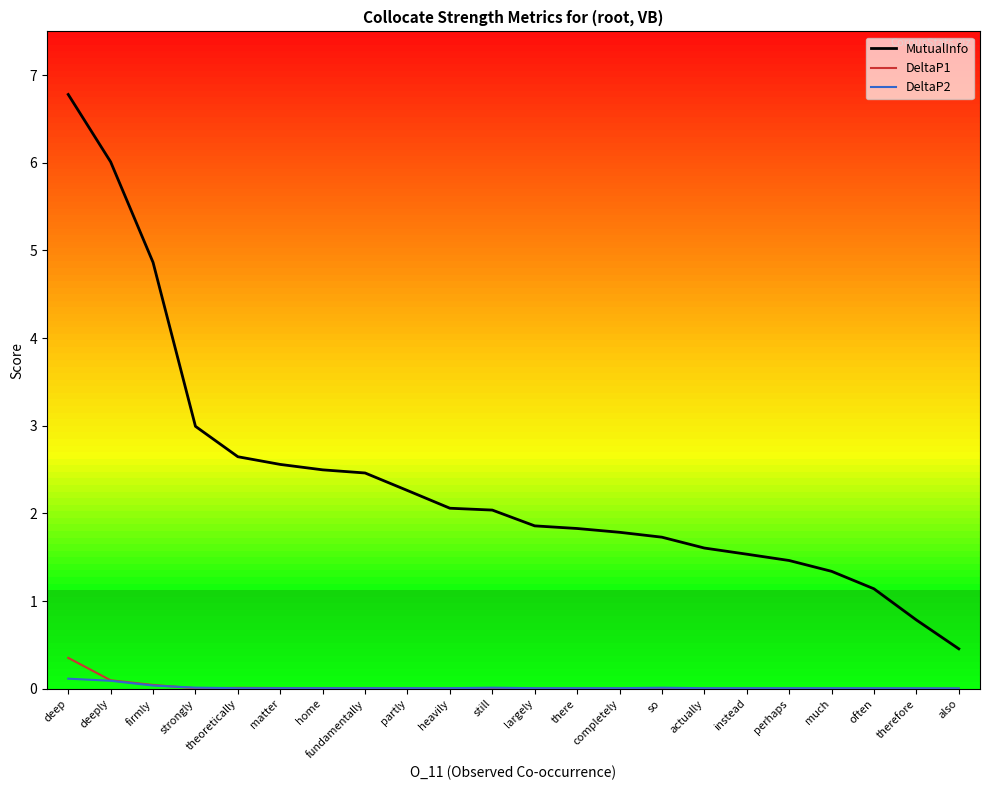

Which series has the largest range (max minus min)?

MutualInfo